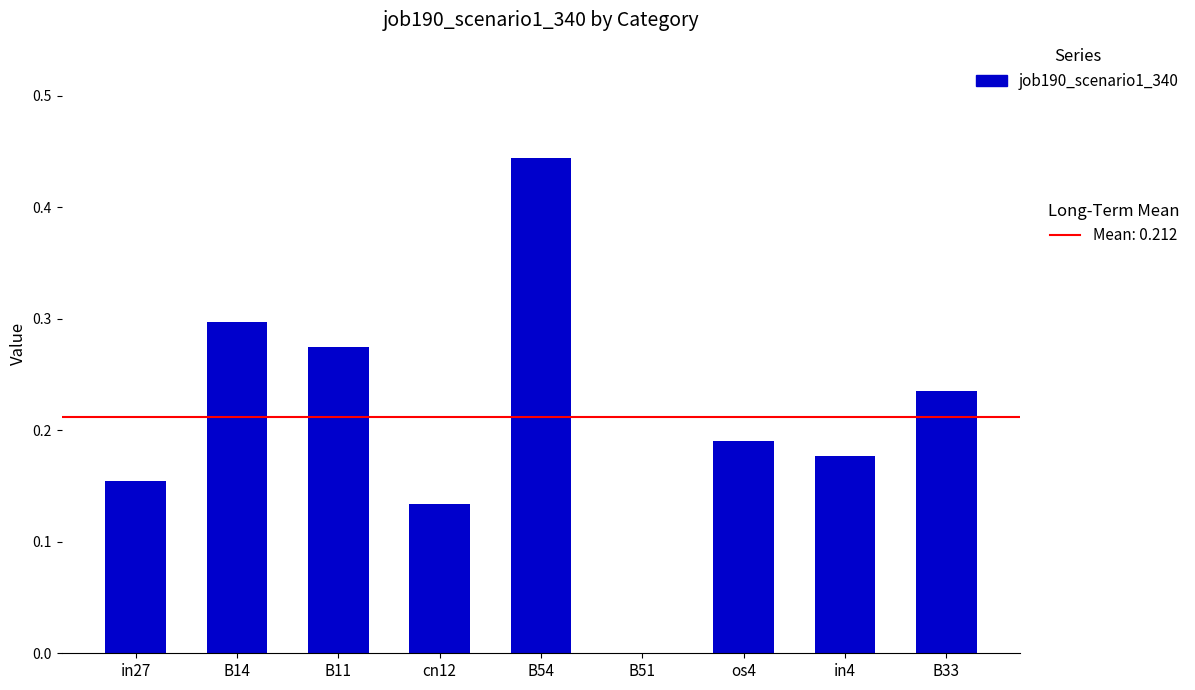

The value at B14 is 0.5. True or false?

False